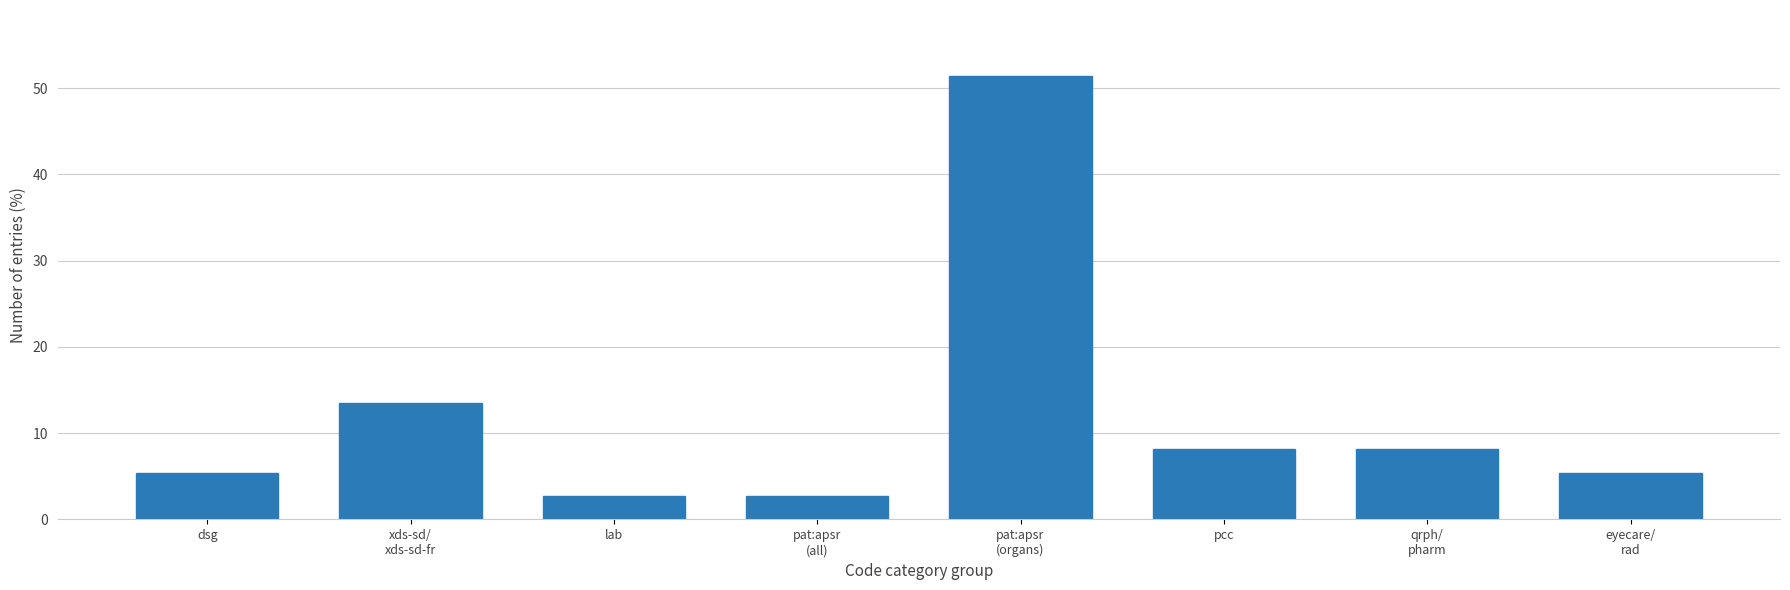

Reading right to left, transcribe all the data shown in this chart.

5.4	8.1	8.1	51.4	2.7	2.7	13.5	5.4